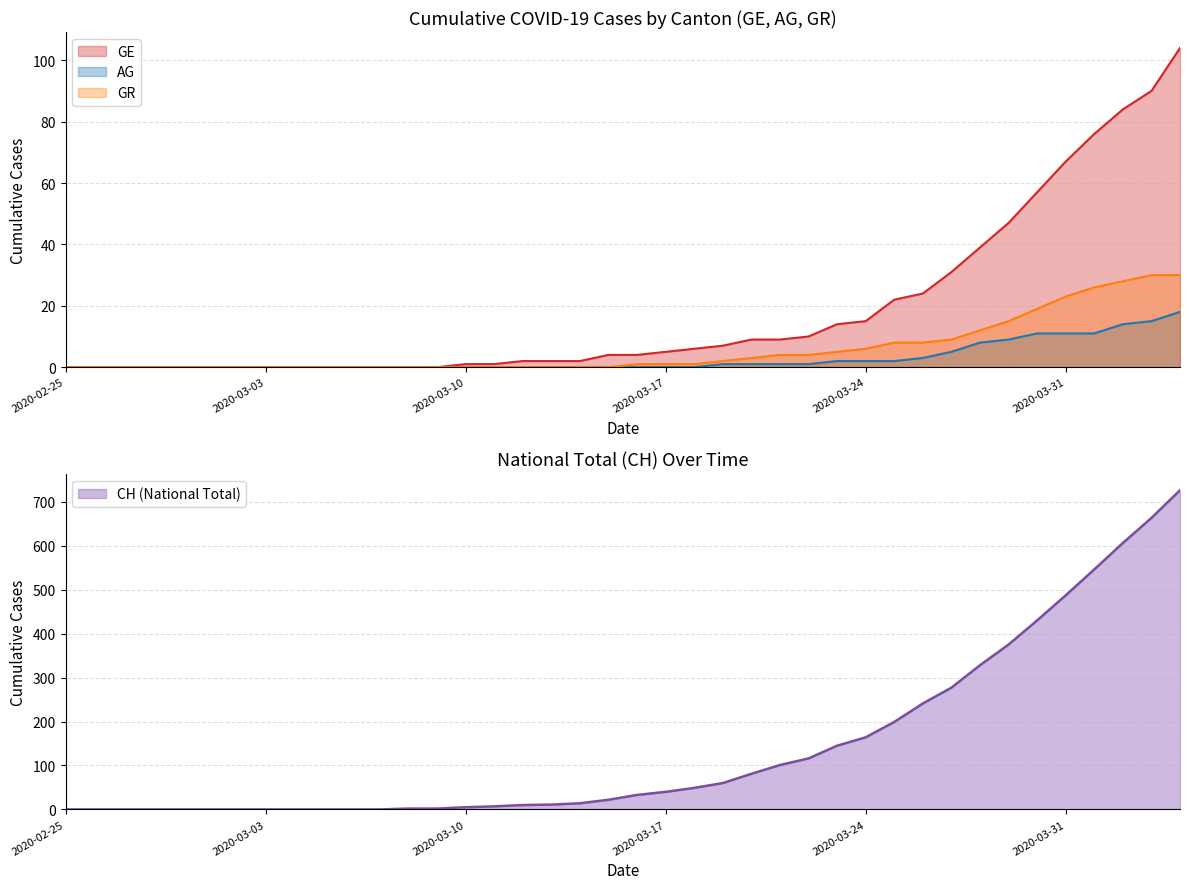

True or false: GR and CH cross at least once.

False